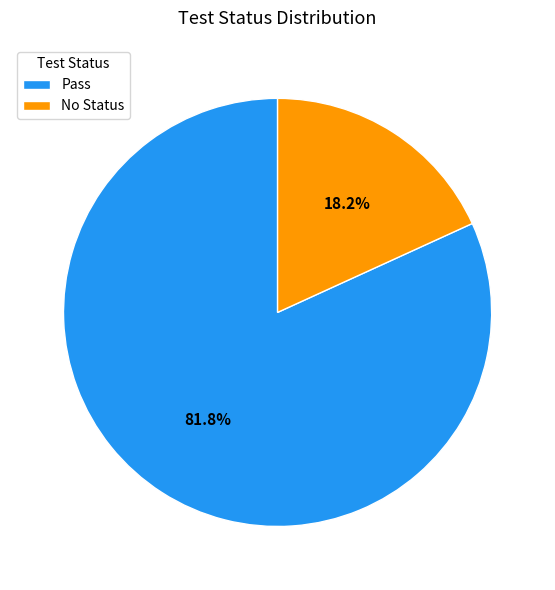

Rank the categories by value from lowest to highest.

No Status, Pass